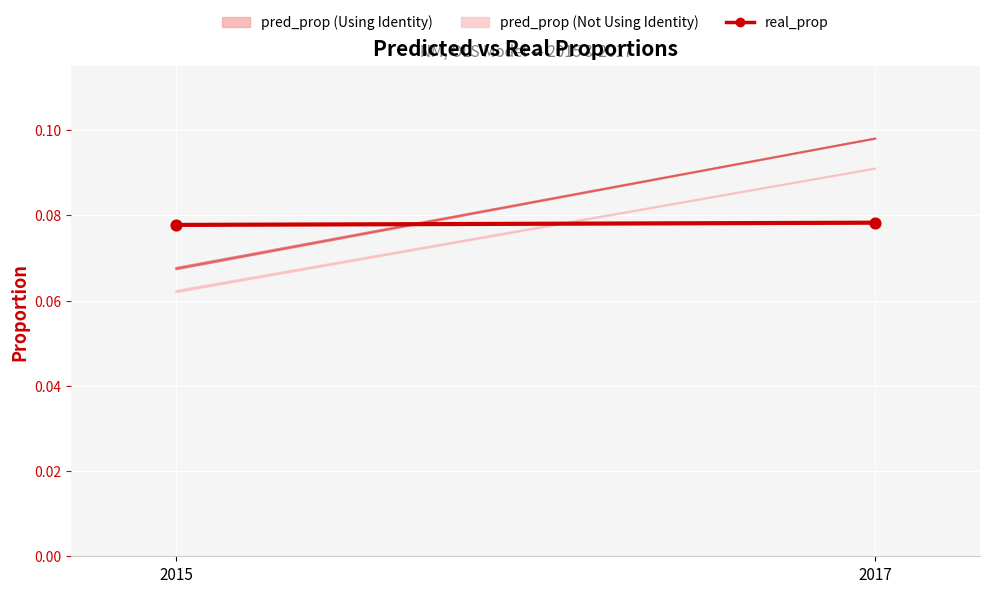

Count the number of points in this scatter plot.

2